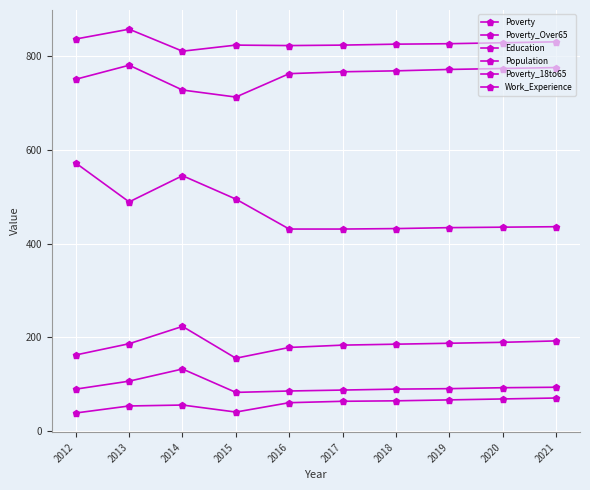

Where is the first local maximum for Work_Experience?

2013